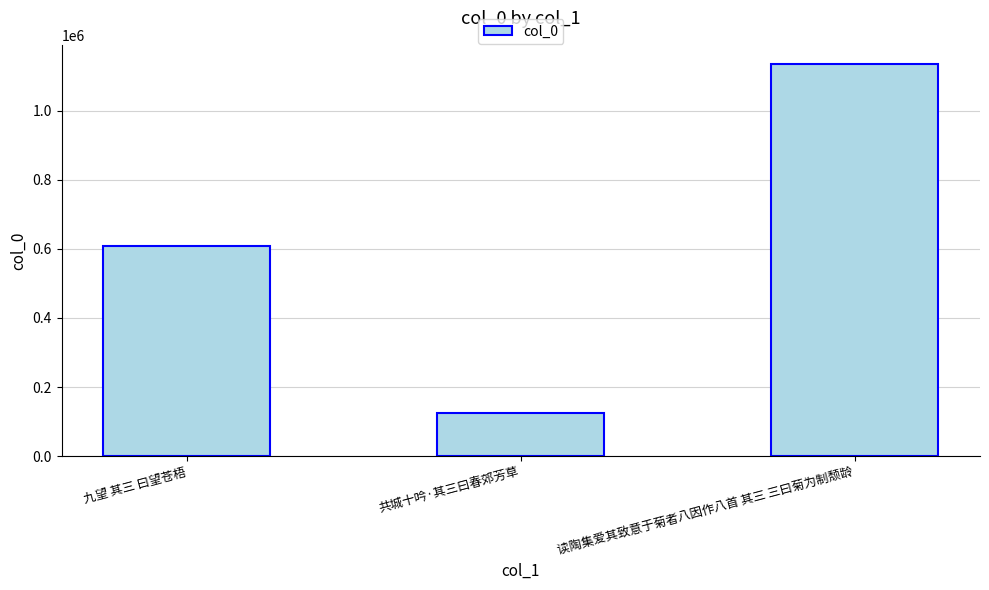

Is it true that the value at 九望 其三 曰望苍梧 is 952441?

False